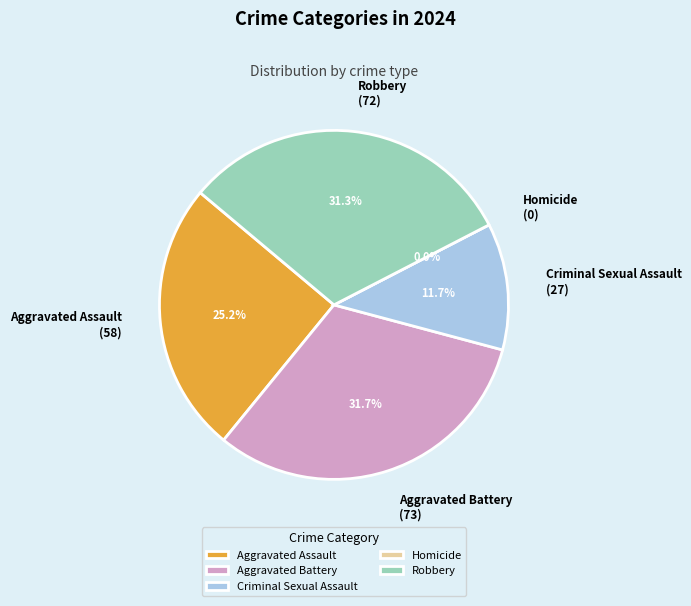

Is the sum of Robbery and Aggravated Battery greater than half?

Yes